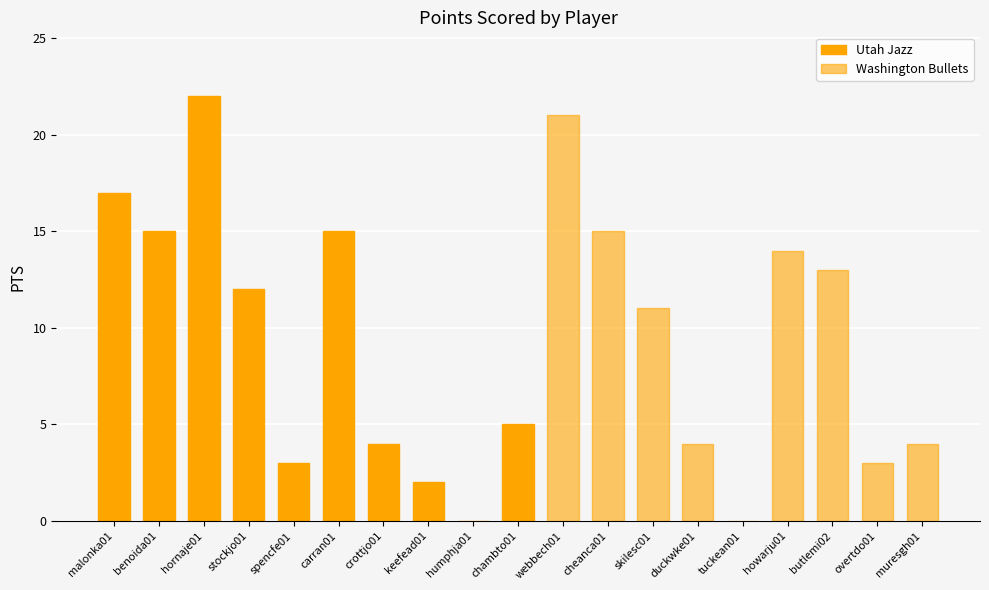

What is the difference between the values at webbech01 and tuckean01?

21